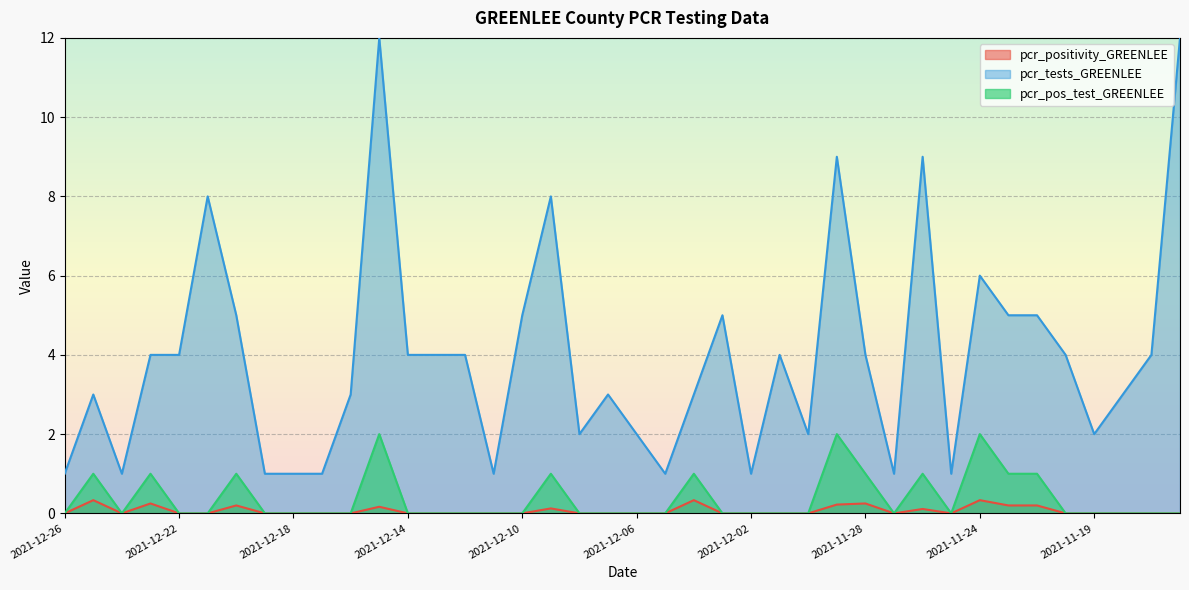

How many distinct data groups are displayed?

3